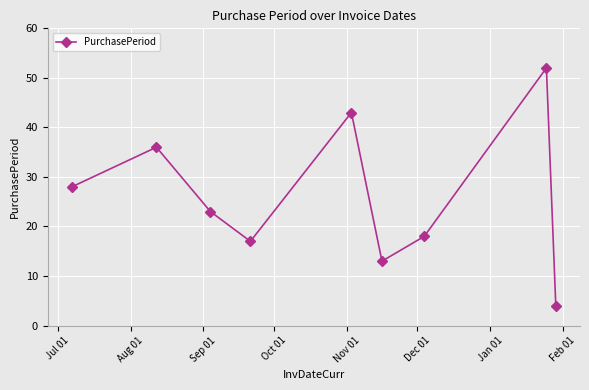

What is the value of the 6th point from the left?

13